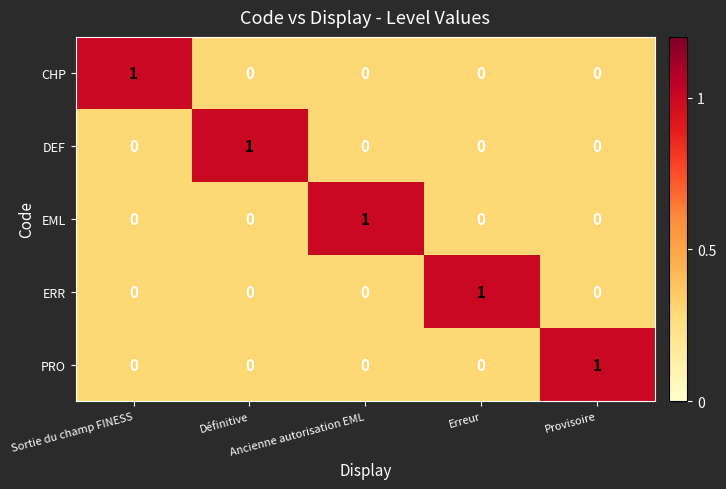

At how many categories does at least one series exceed 0?

5